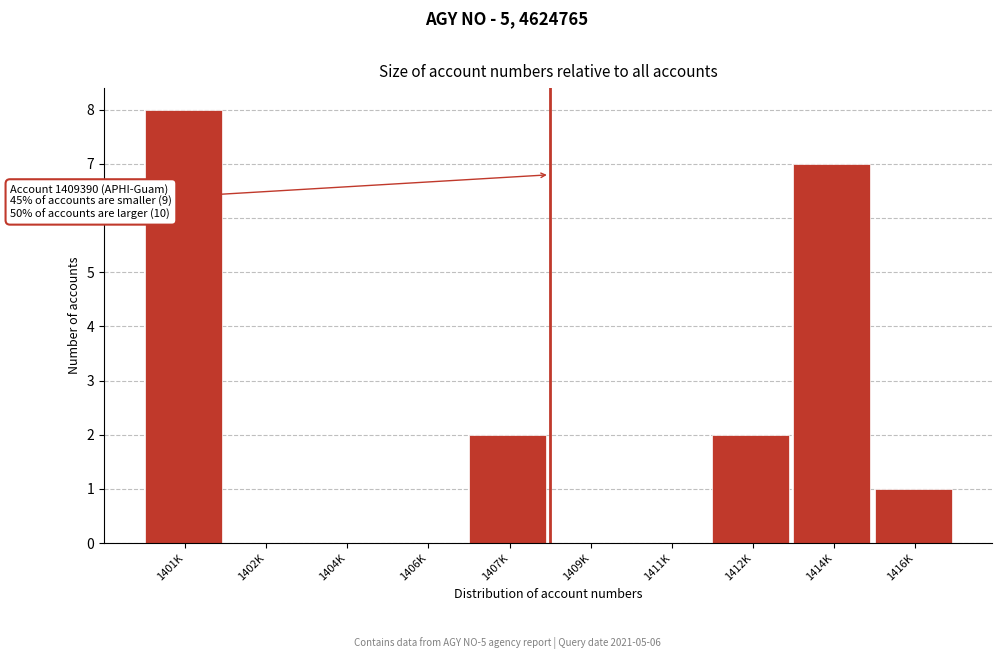

Reading left to right, transcribe all the data shown in this chart.

1401K=8	1402K=0	1404K=0	1406K=0	1407K=2	1409K=0	1411K=0	1412K=2	1414K=7	1416K=1